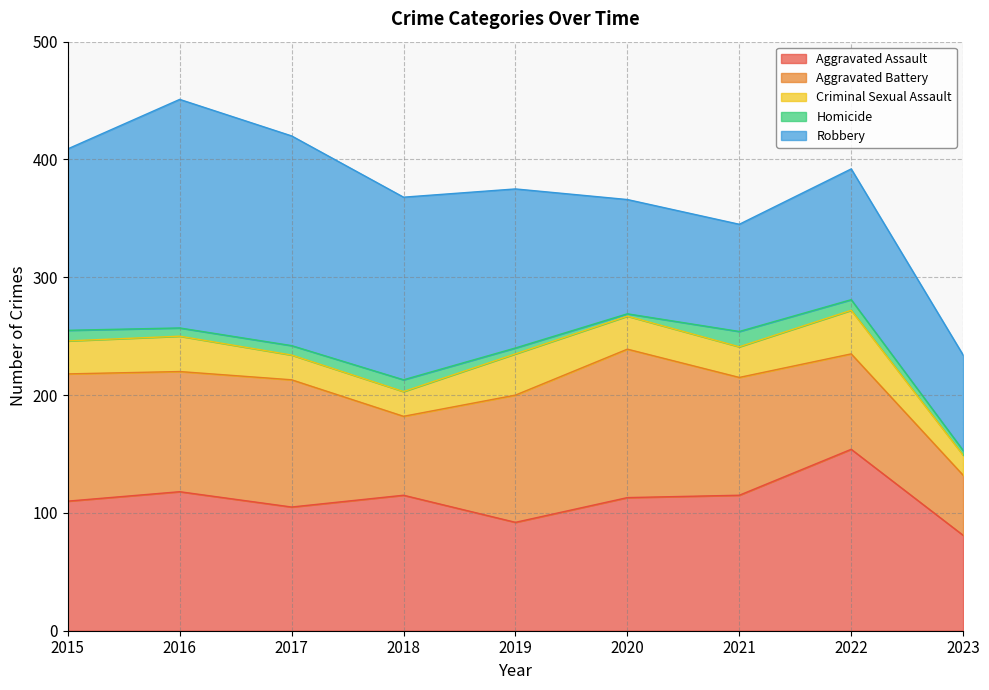

True or false: Criminal Sexual Assault and Homicide intersect in this chart.

False